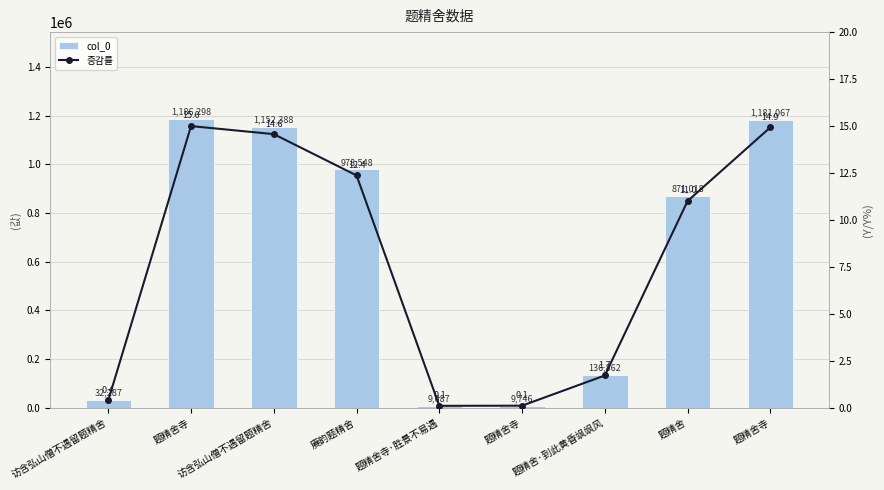

At how many categories does at least one series exceed 1177137?

2